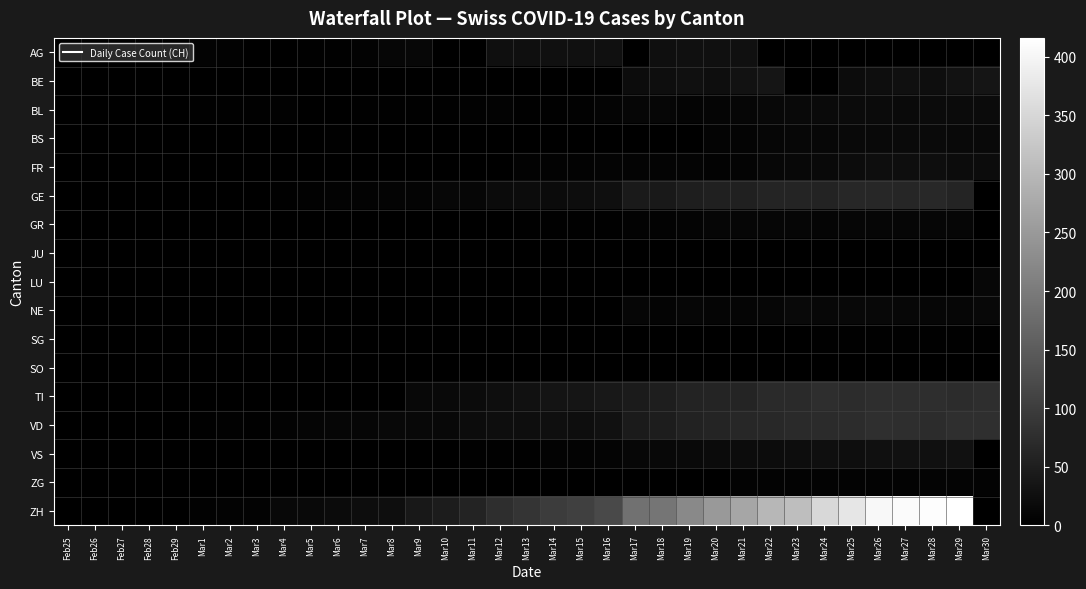

At Mar6, list the series in order from smallest to largest.

BE, FR, GR, JU, LU, NE, SG, SO, TI, ZG, BL, VS, AG, BS, GE, VD, ZH